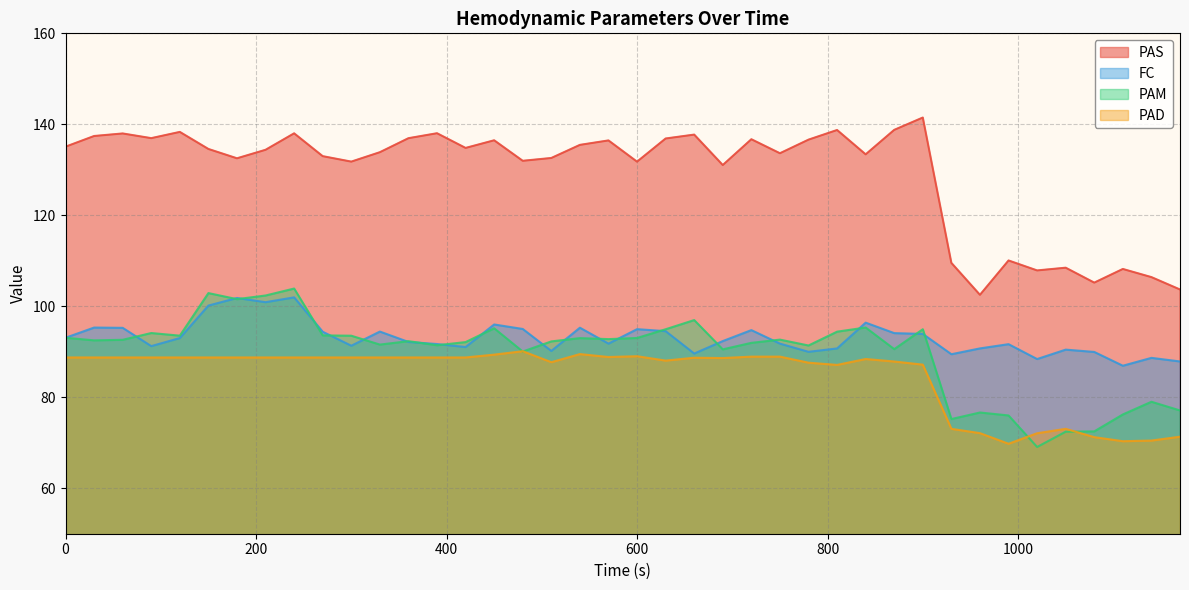

True or false: PAD and FC cross at least once.

False